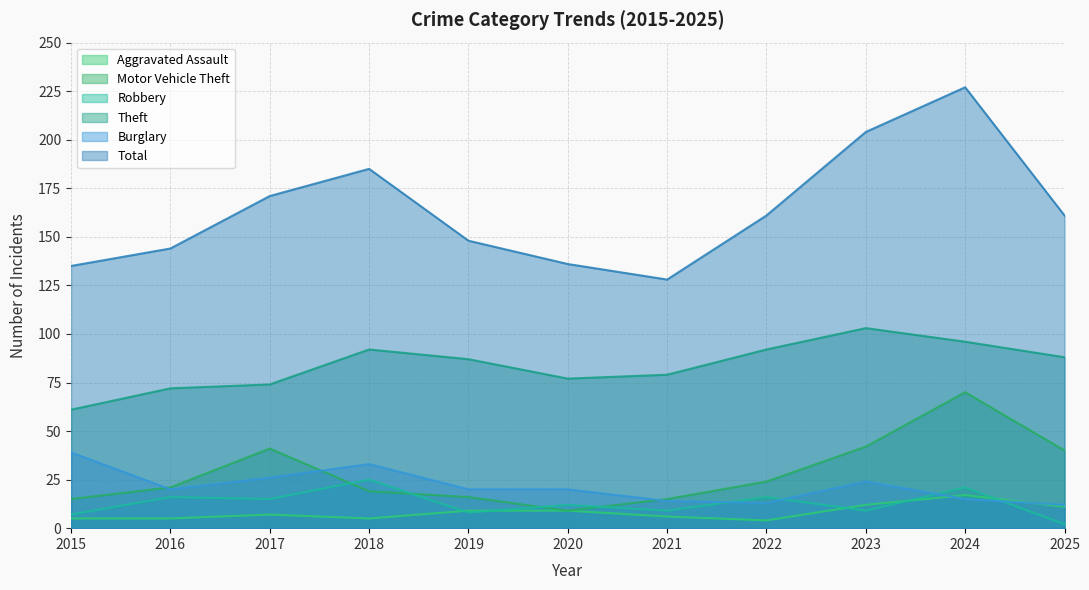

What is the average value of the Aggravated Assault series?

8